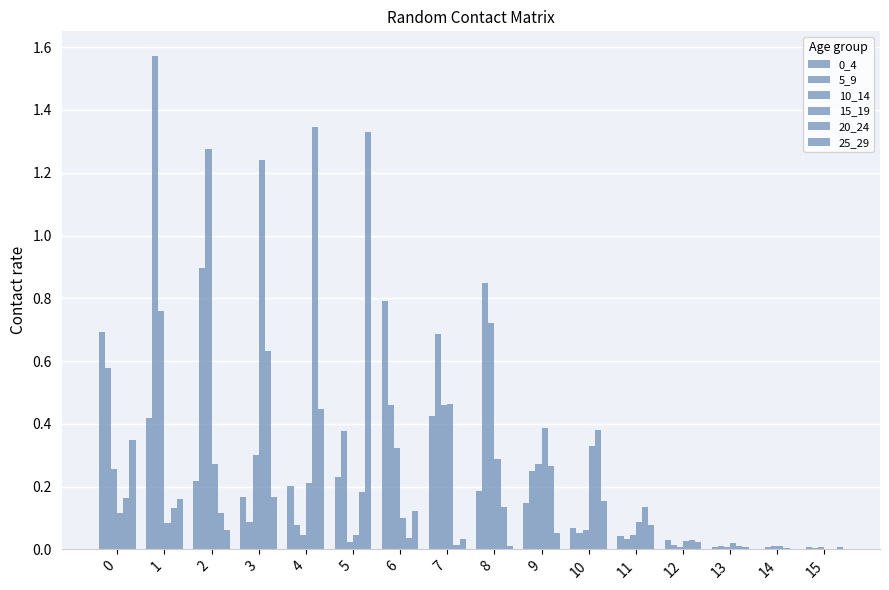

Count the number of categories in the chart.

16